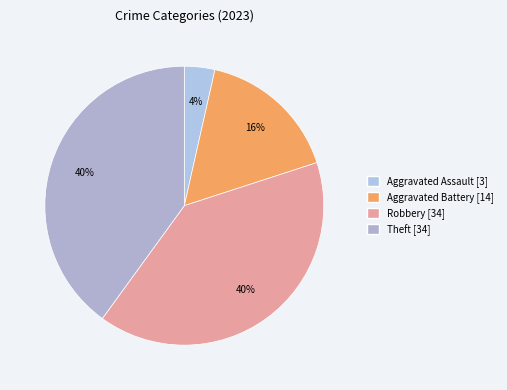

Does any single category account for the majority?

No